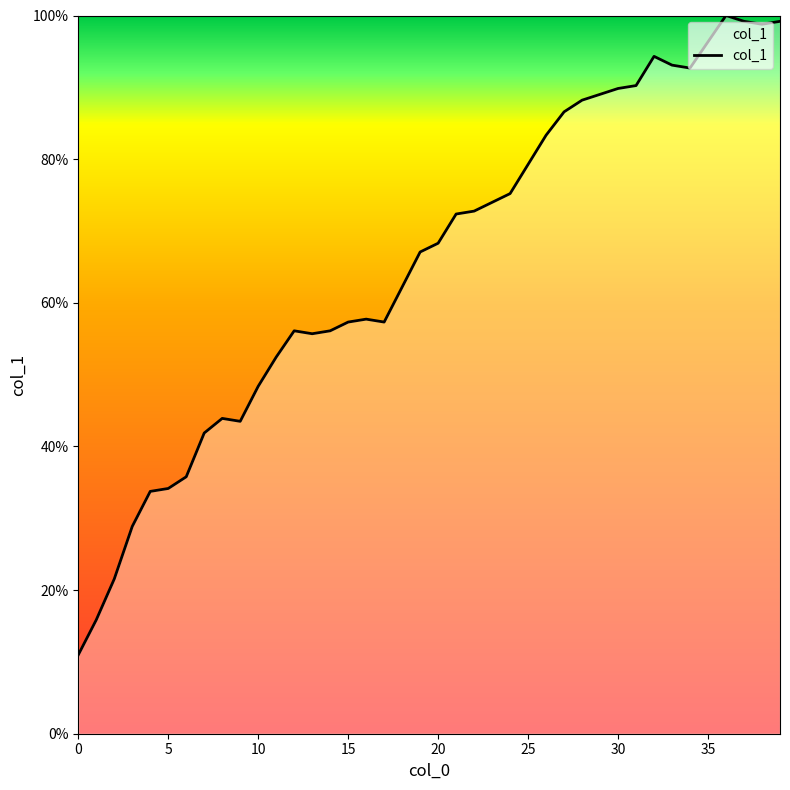

What is the difference between the maximum and minimum values?

89.0